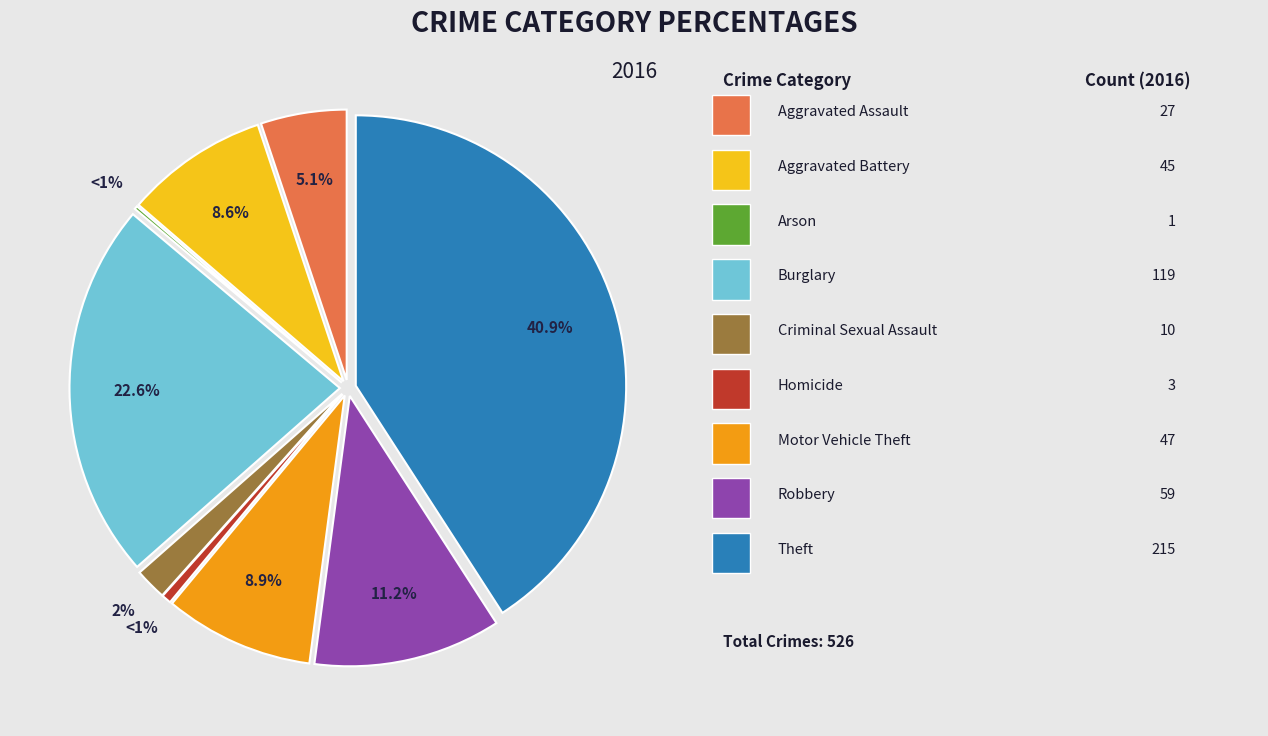

How many segments does this pie chart have?

9